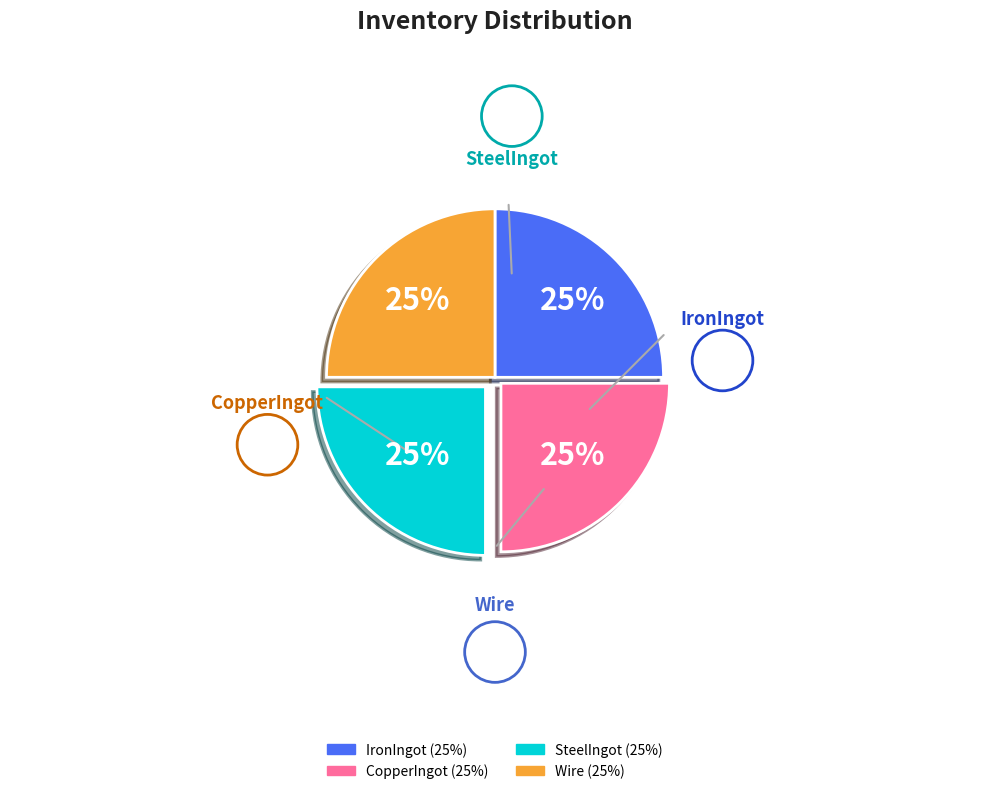

Is it true that CopperIngot is 30% of the pie?

False